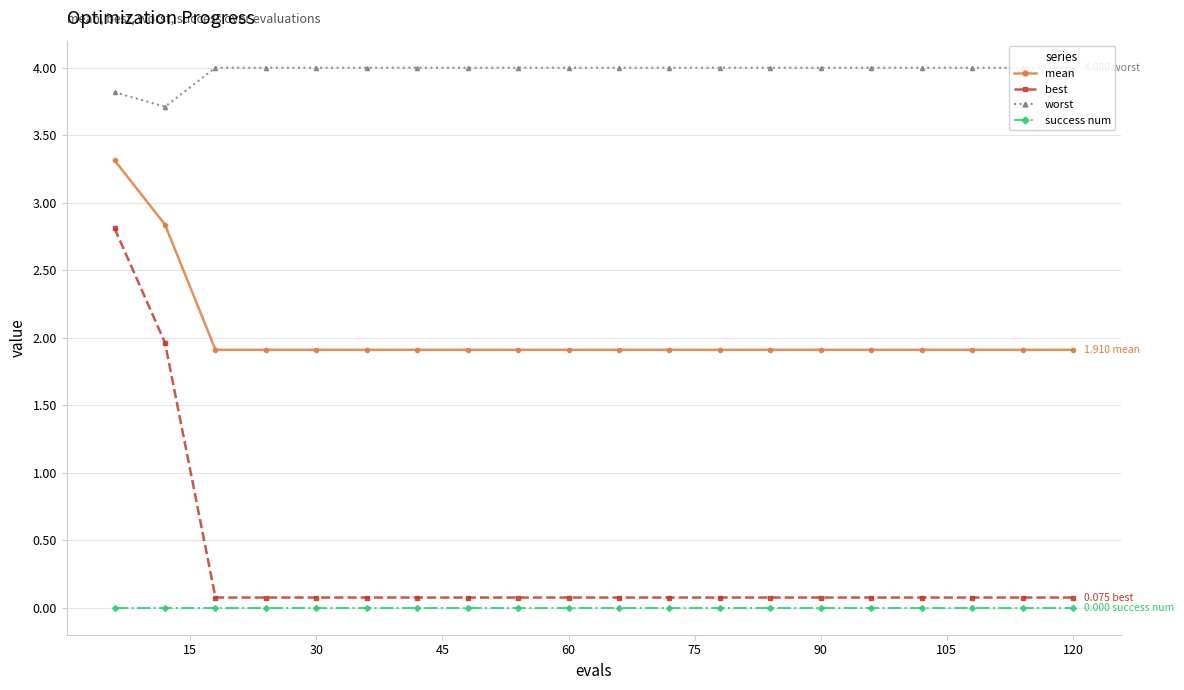

Which series has the widest spread of values?

best